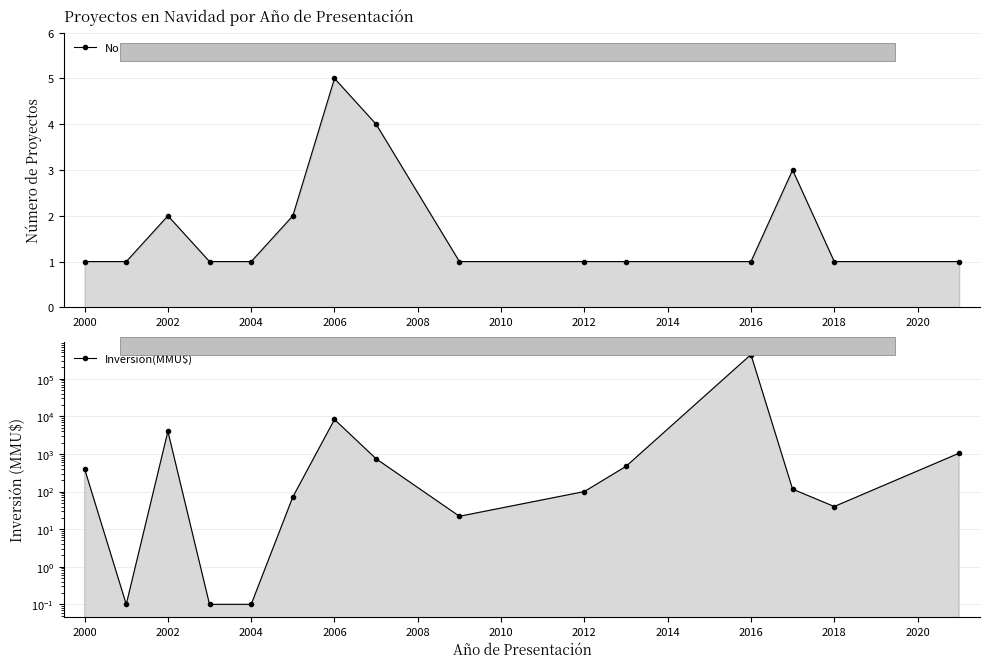

How many interior local valleys does the Inversión(MMU$) series have?

3